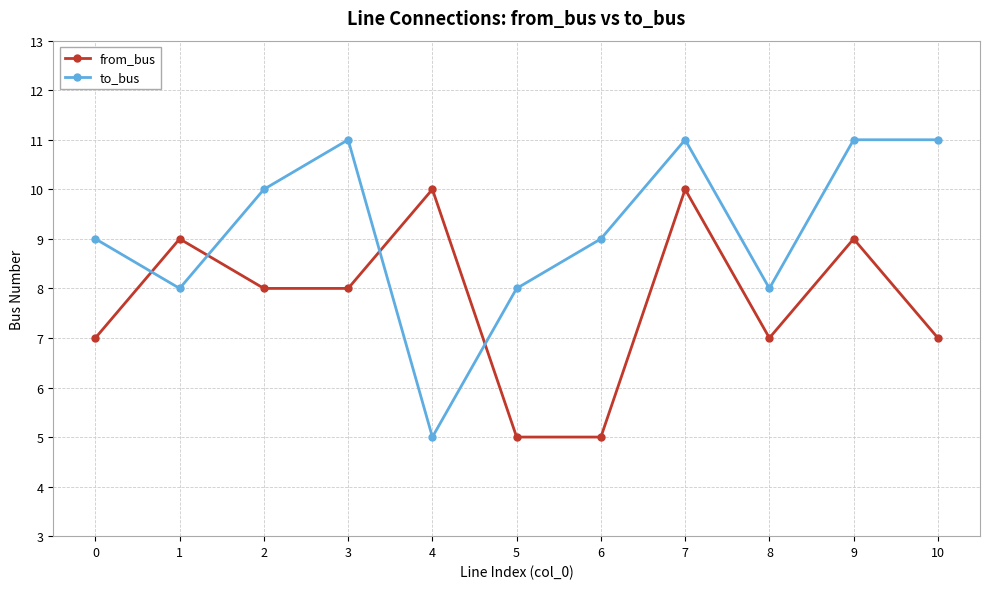

How many lines are shown in the chart?

2